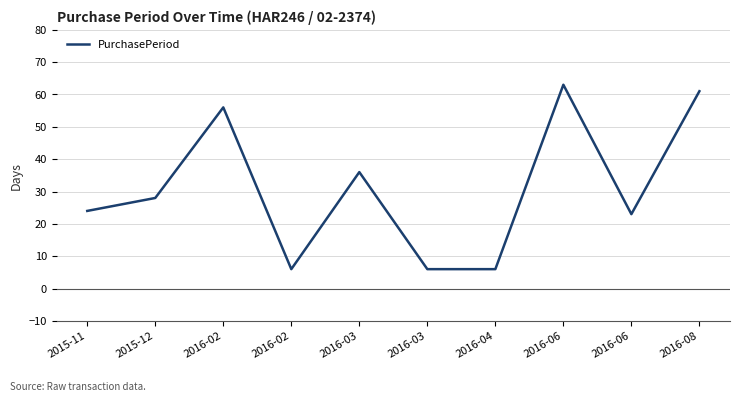

What is the greatest value displayed?

63